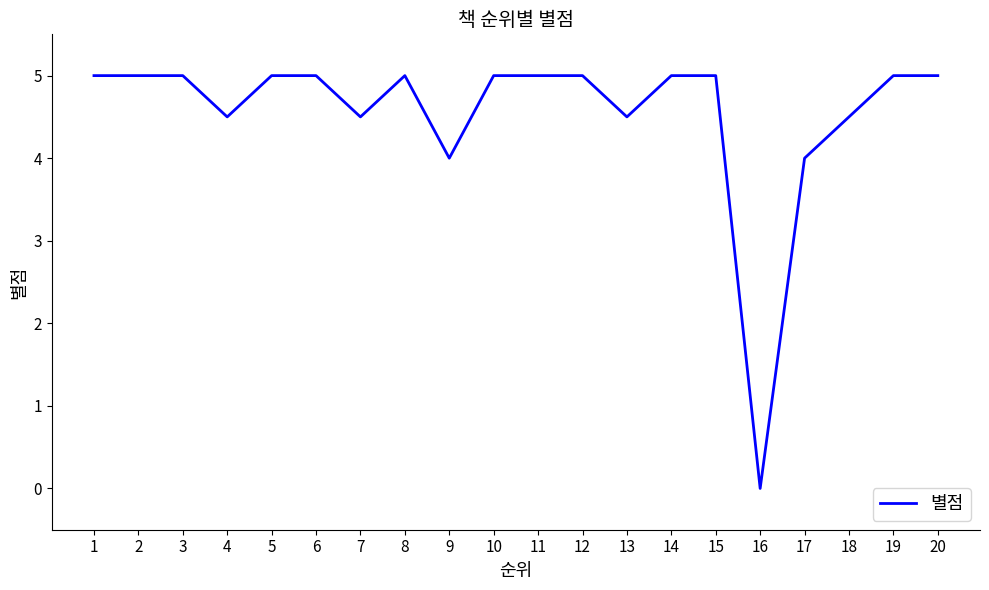

True or false: the data shows 7.2 at 1.

False